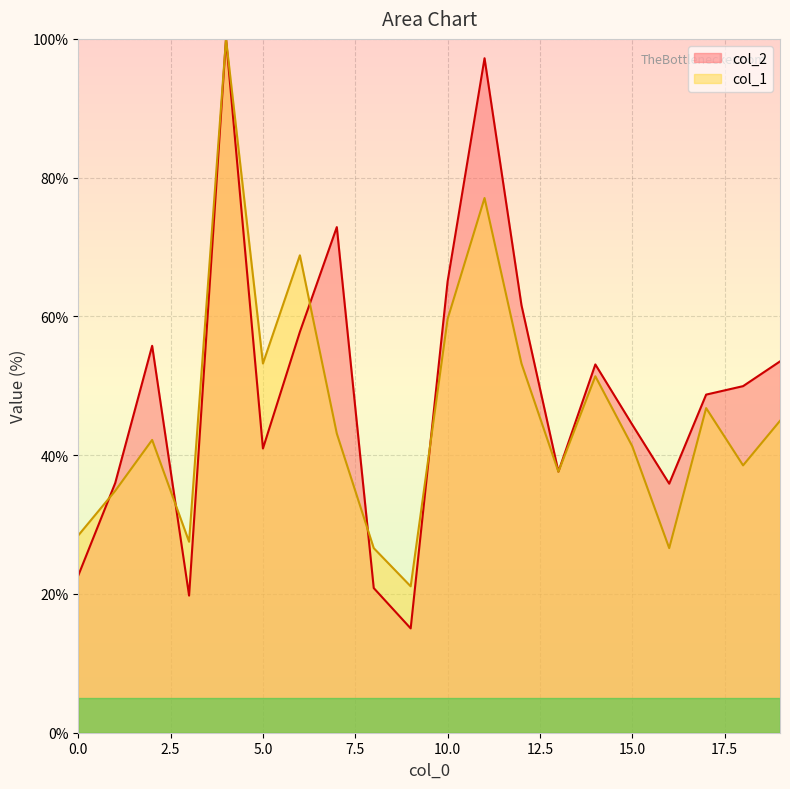

True or false: col_1 and col_2 intersect in this chart.

True